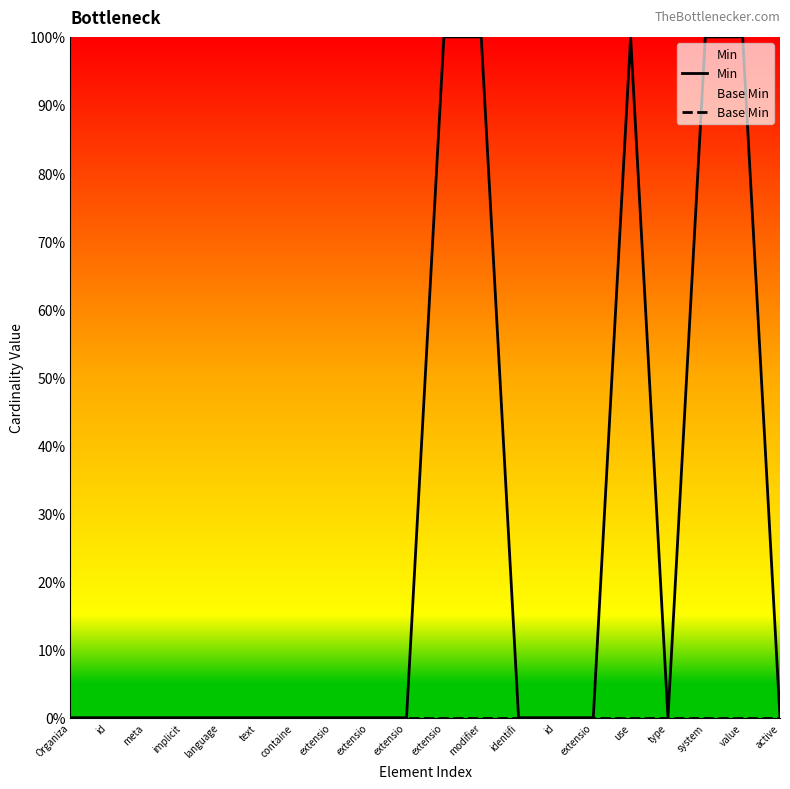

Which series has the largest range (max minus min)?

Min